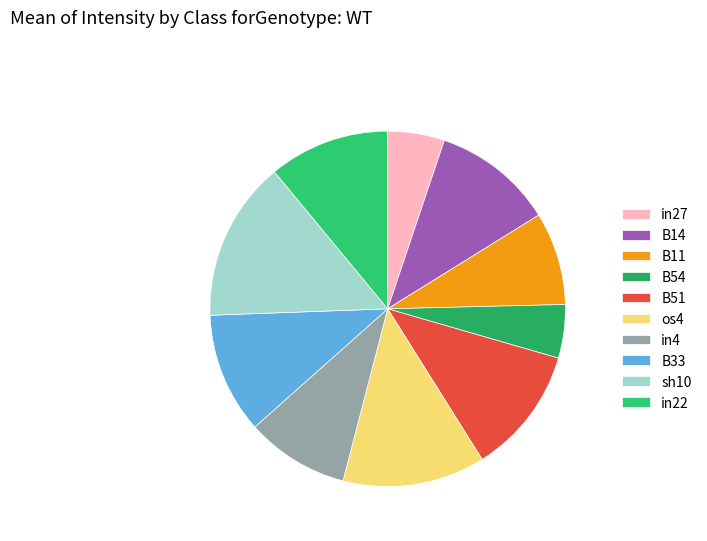

The B33 slice represents 11% of the pie. True or false?

True